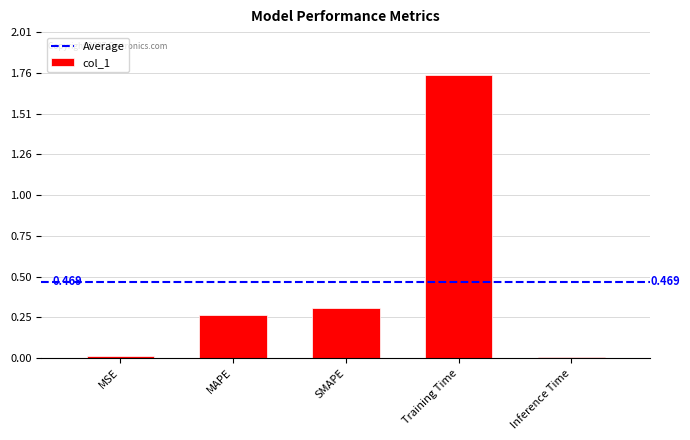

Between Training Time and MAPE, which is larger?

Training Time